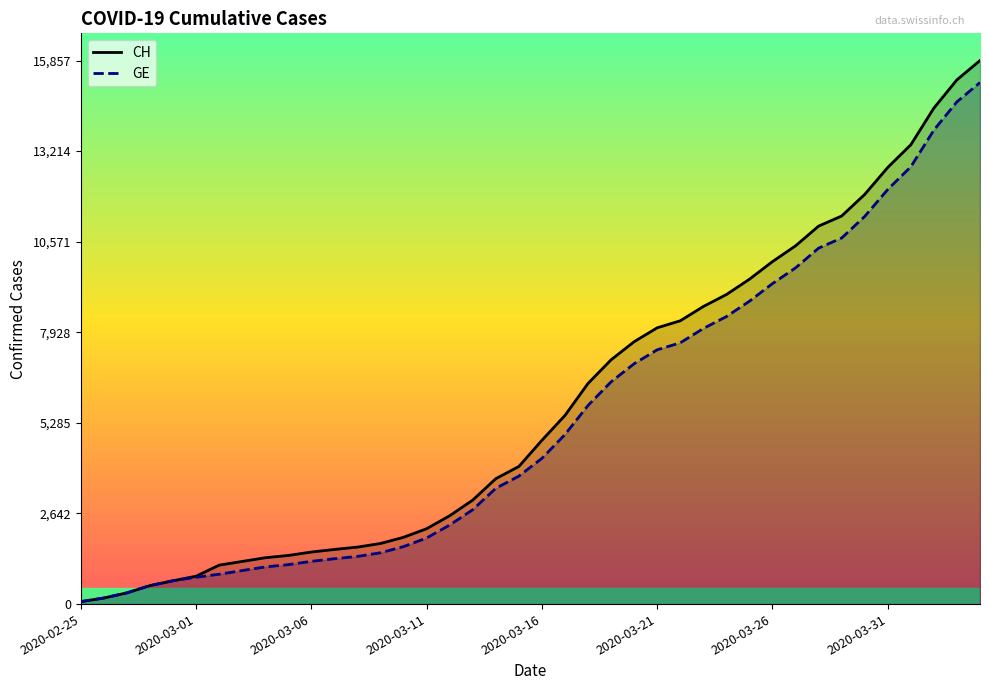

Which series has the widest spread of values?

CH